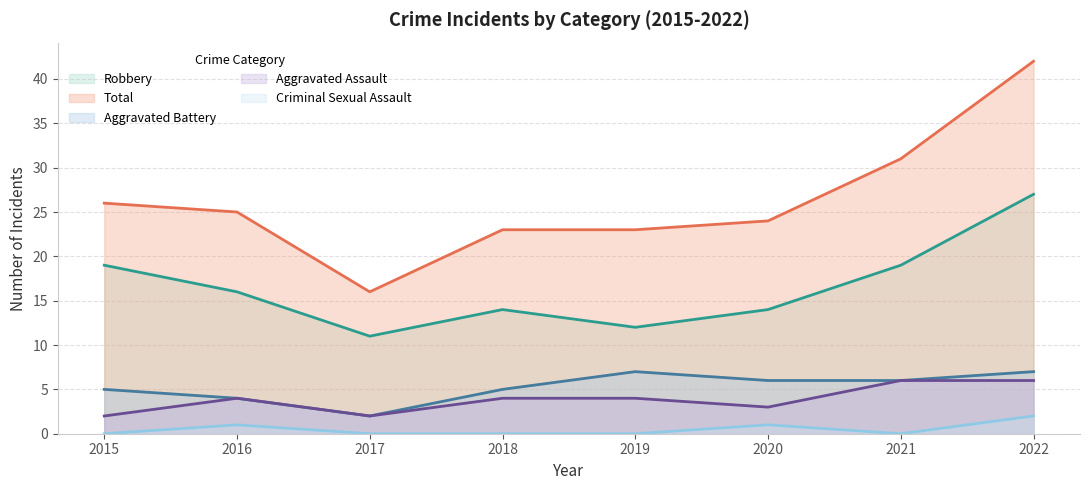

What are all the series names shown in the legend?

Robbery, Total, Aggravated Battery, Aggravated Assault, Criminal Sexual Assault